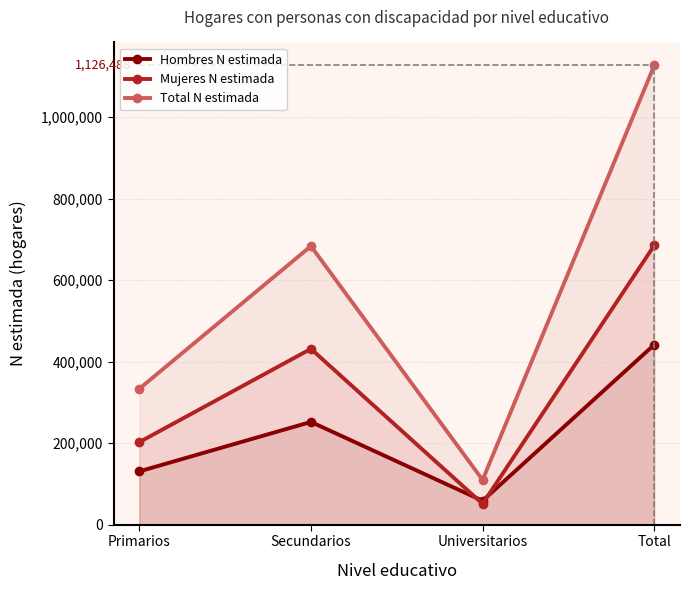

In Hombres N estimada, how many points are lower than both neighbors (excluding endpoints)?

1